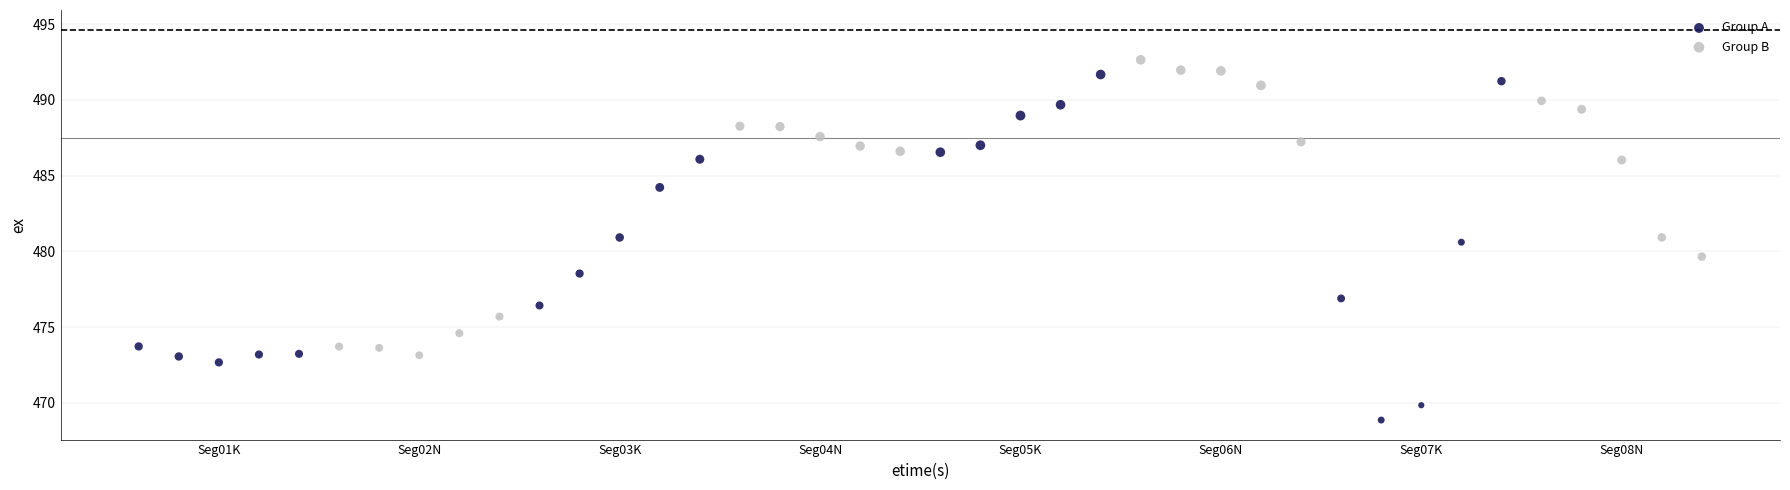

Which series has the widest spread of Y values?

Group A